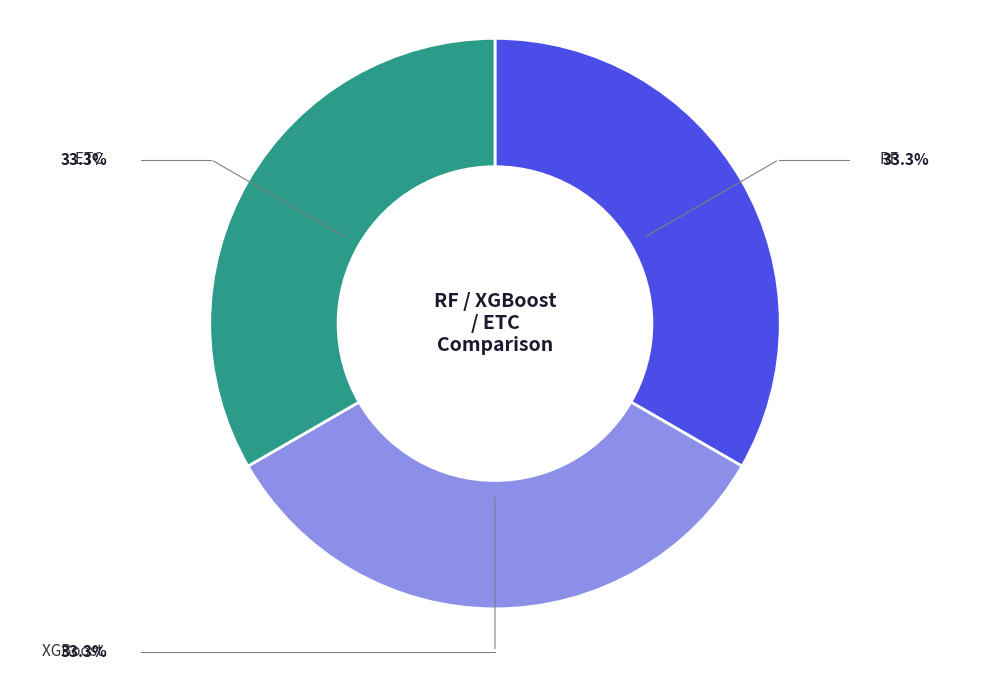

Does any single category account for the majority?

No